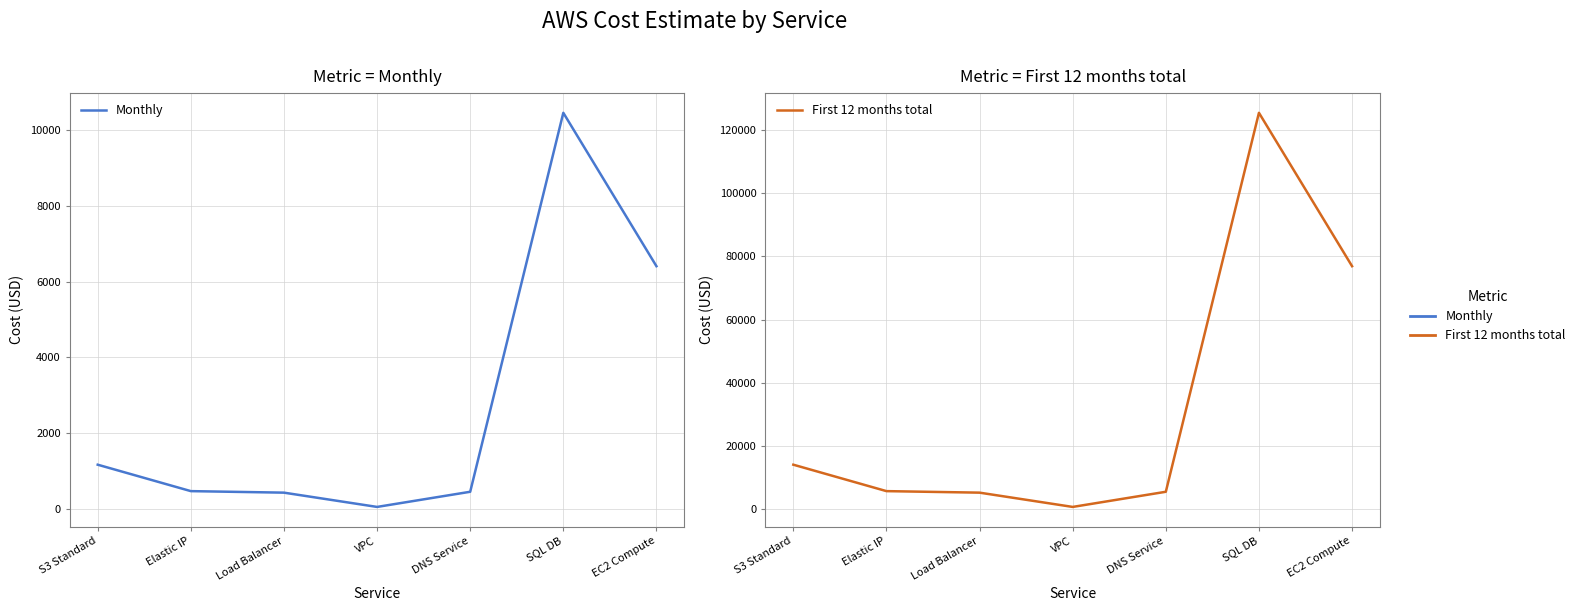

What is the label of the 6th point from the left?

SQL DB